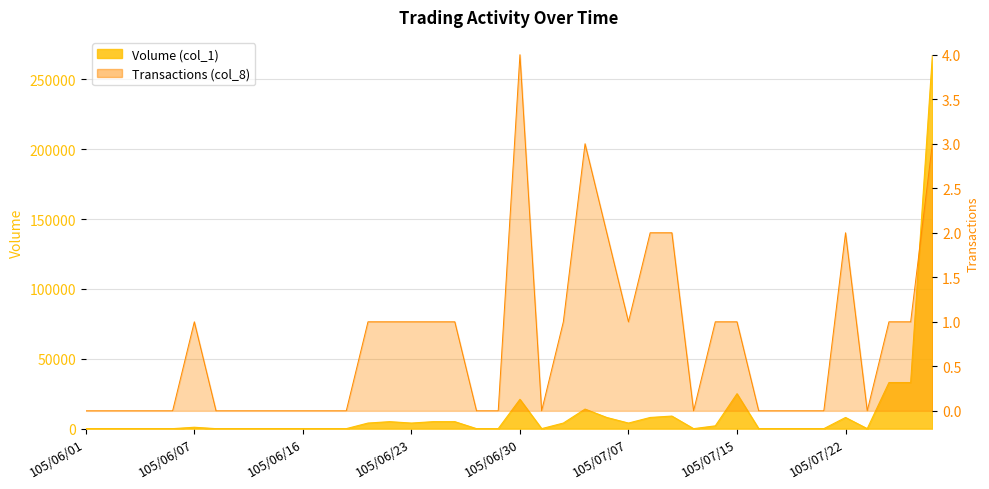

How many values in Volume (col_1) are above zero?

19